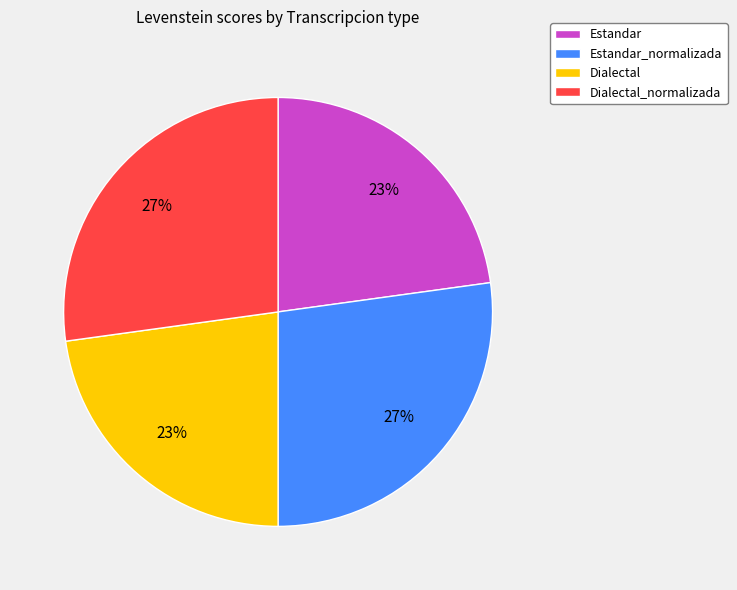

Count the number of slices in the pie.

4